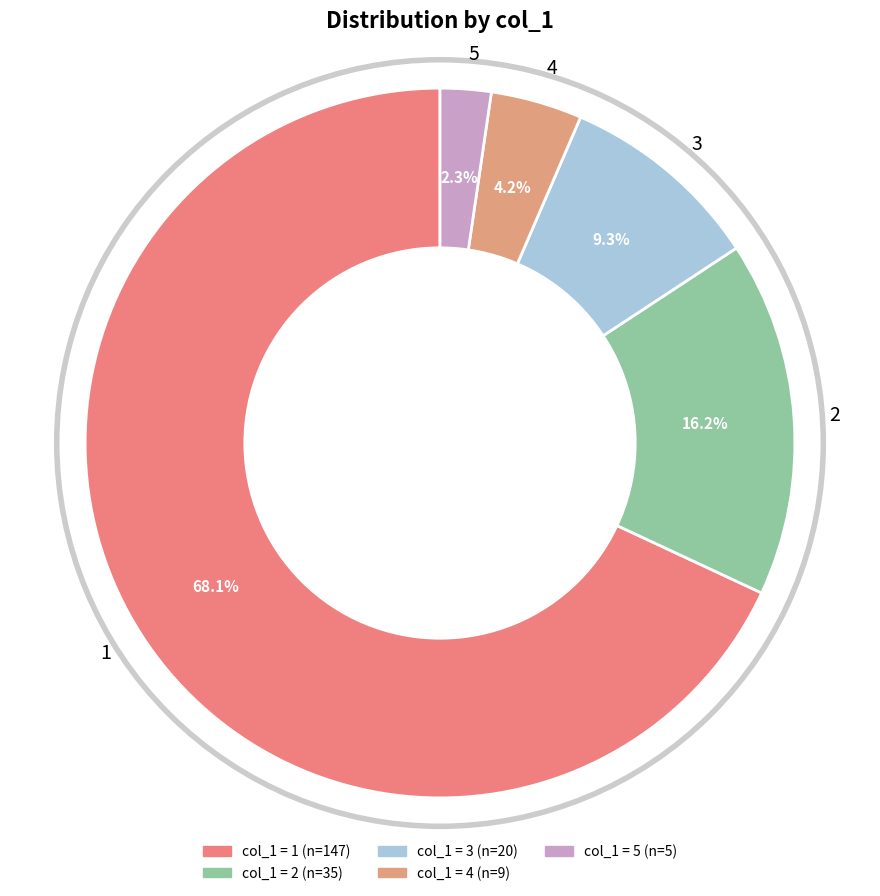

True or false: 1 accounts for 77% of the total.

False